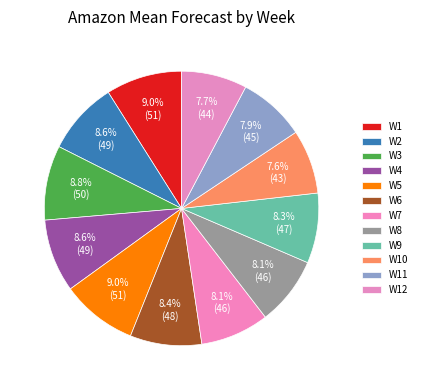

Count the number of slices in the pie.

12